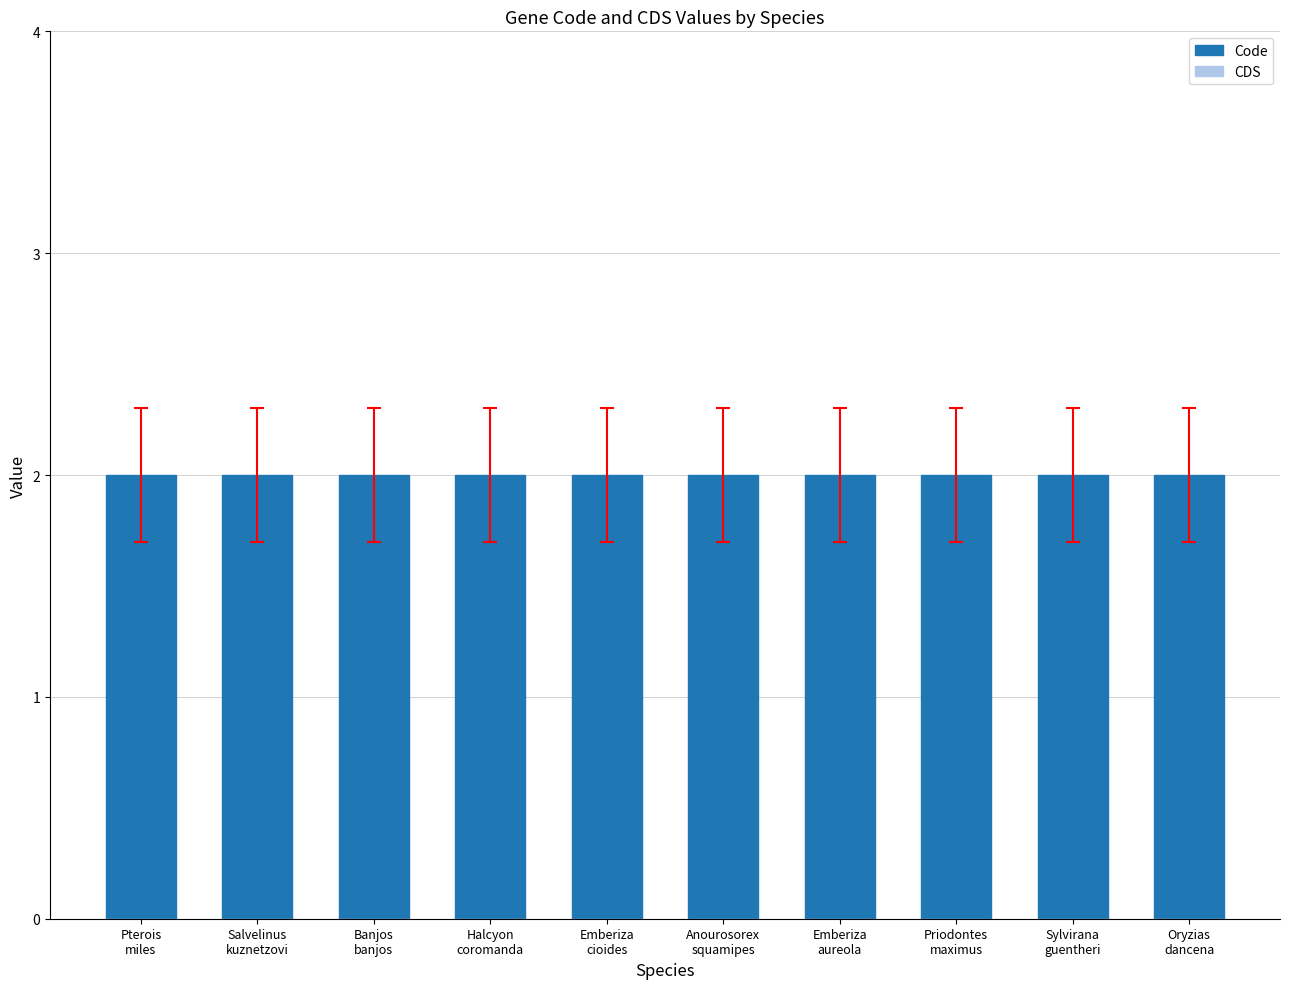

What is the highest value of the Code series?

2